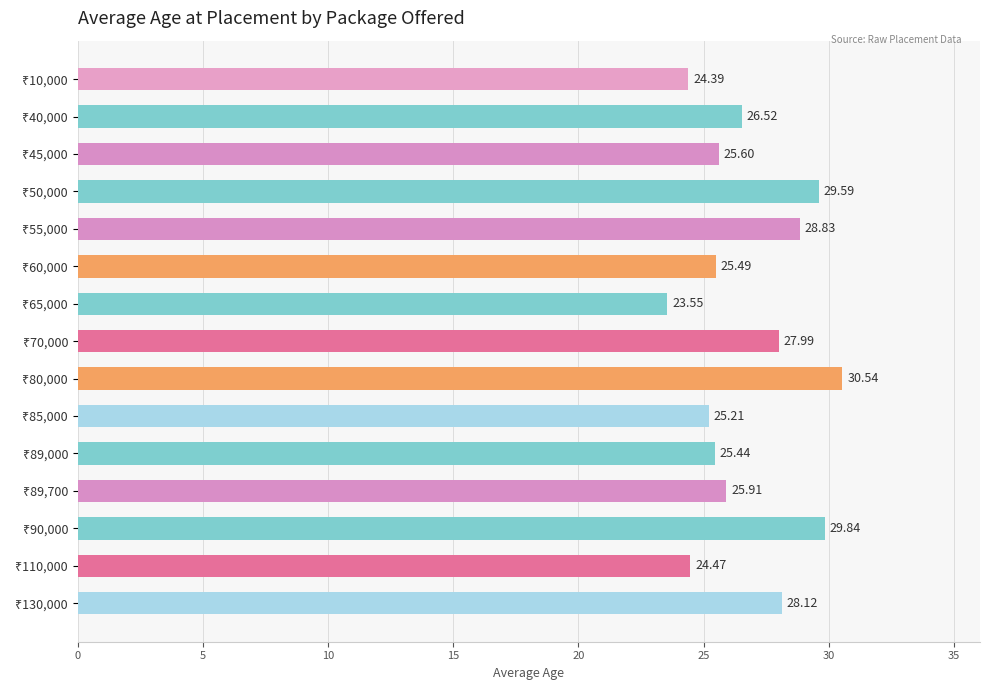

What is the difference between the maximum and minimum values?

7.0